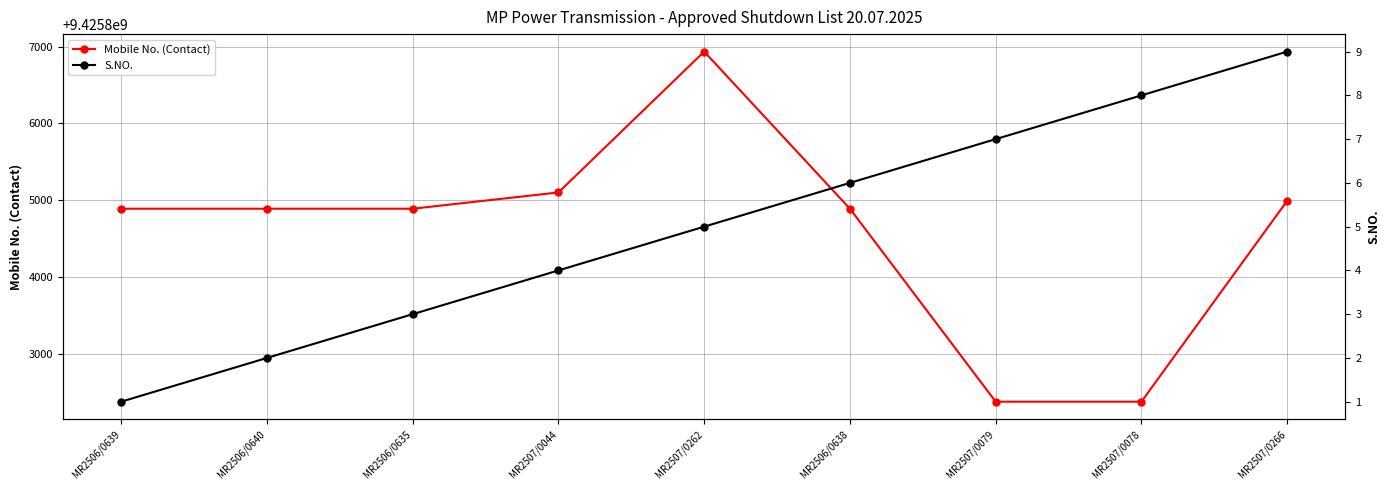

What is the difference between the maximum and minimum values in the Mobile No. (Contact) series?

4559